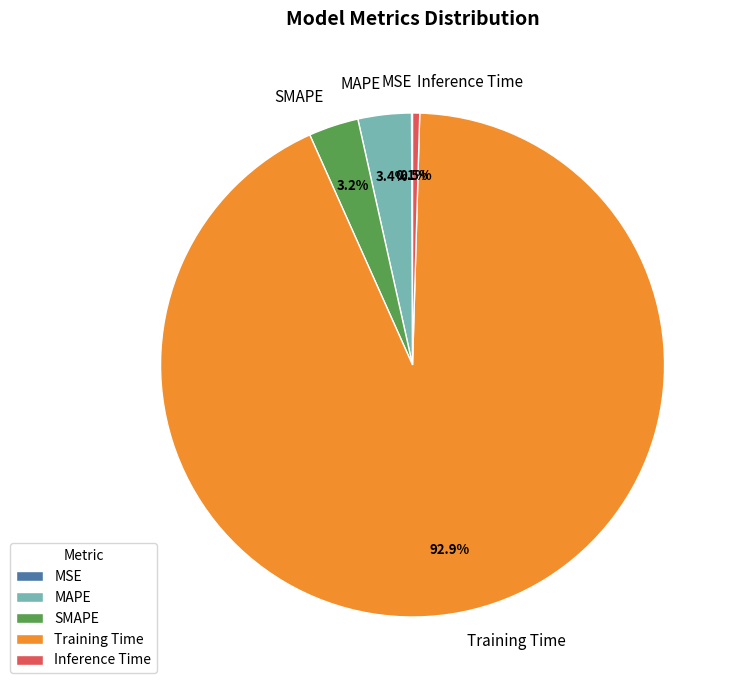

Which category accounts for the majority?

Training Time